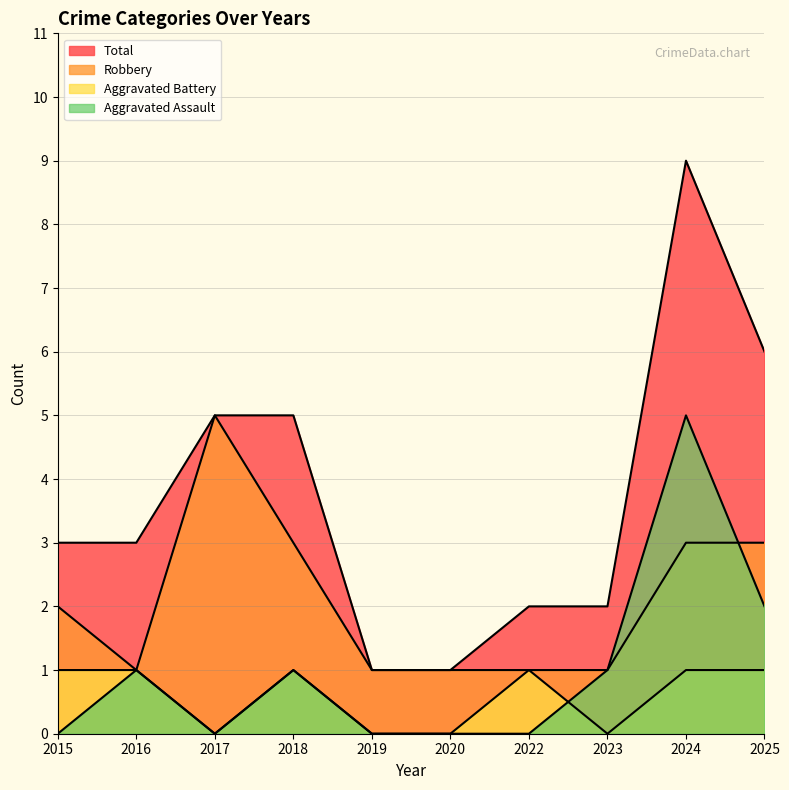

Which series has the widest spread of values?

Total